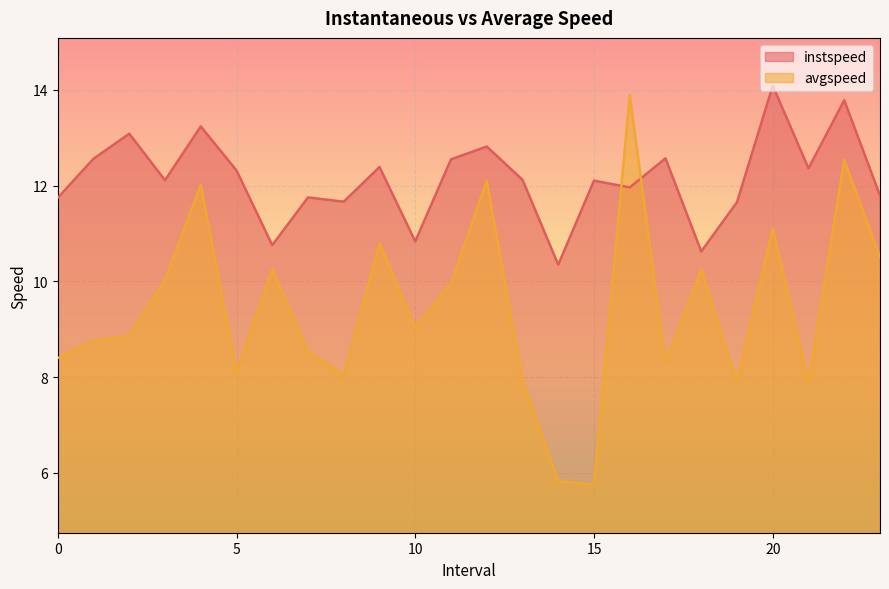

What is the smallest value displayed?

5.8